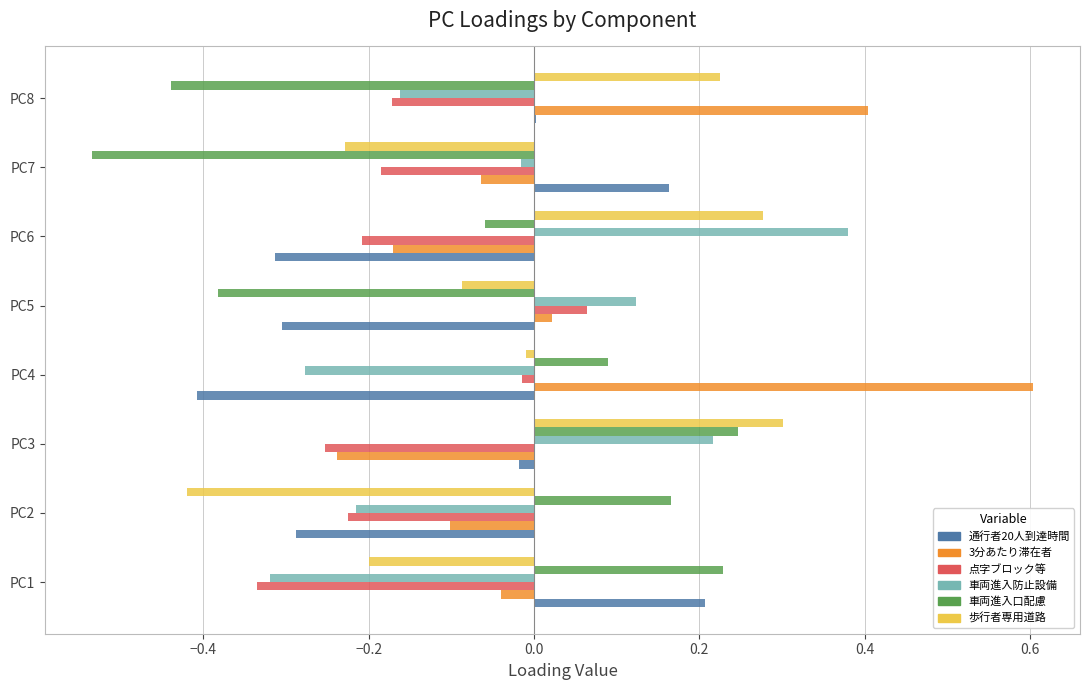

At which category is the sum across all series the highest?

PC3